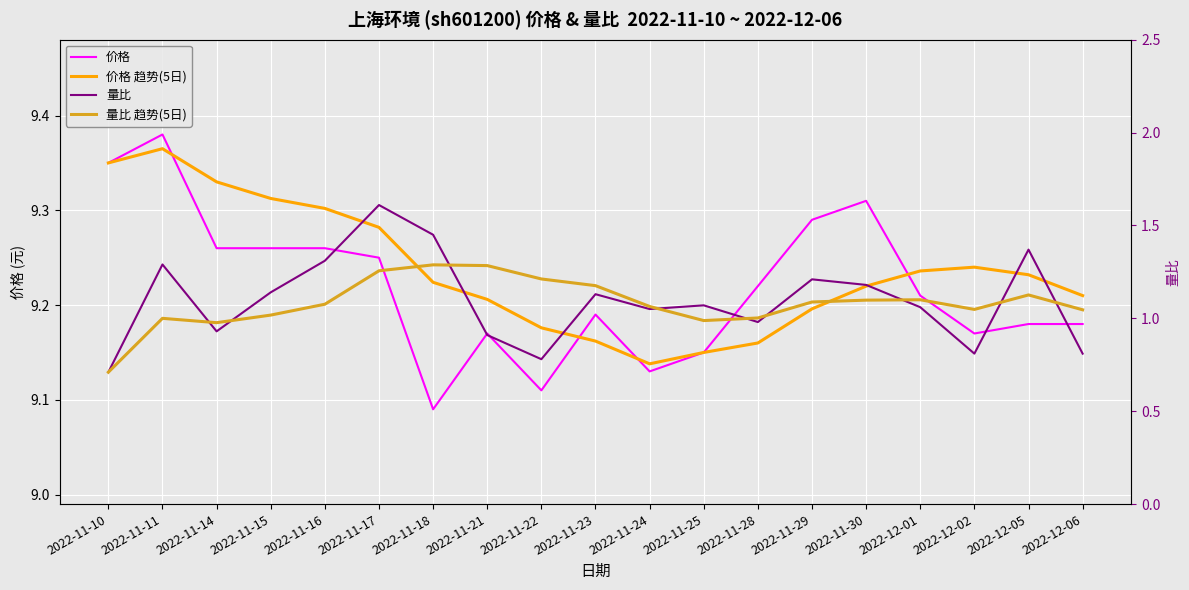

What is the highest value of the 价格 趋势(5日) series?

9.4